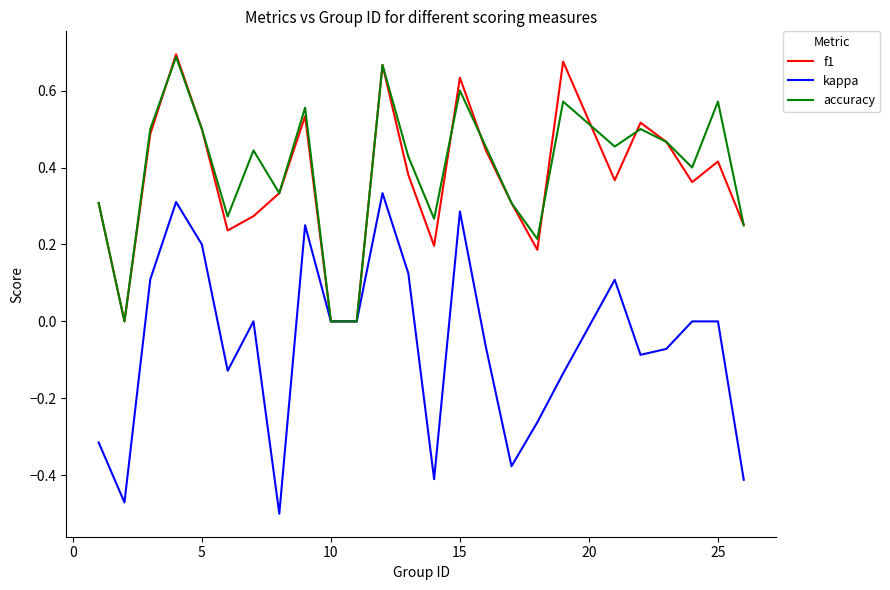

Which series has the widest spread of values?

kappa